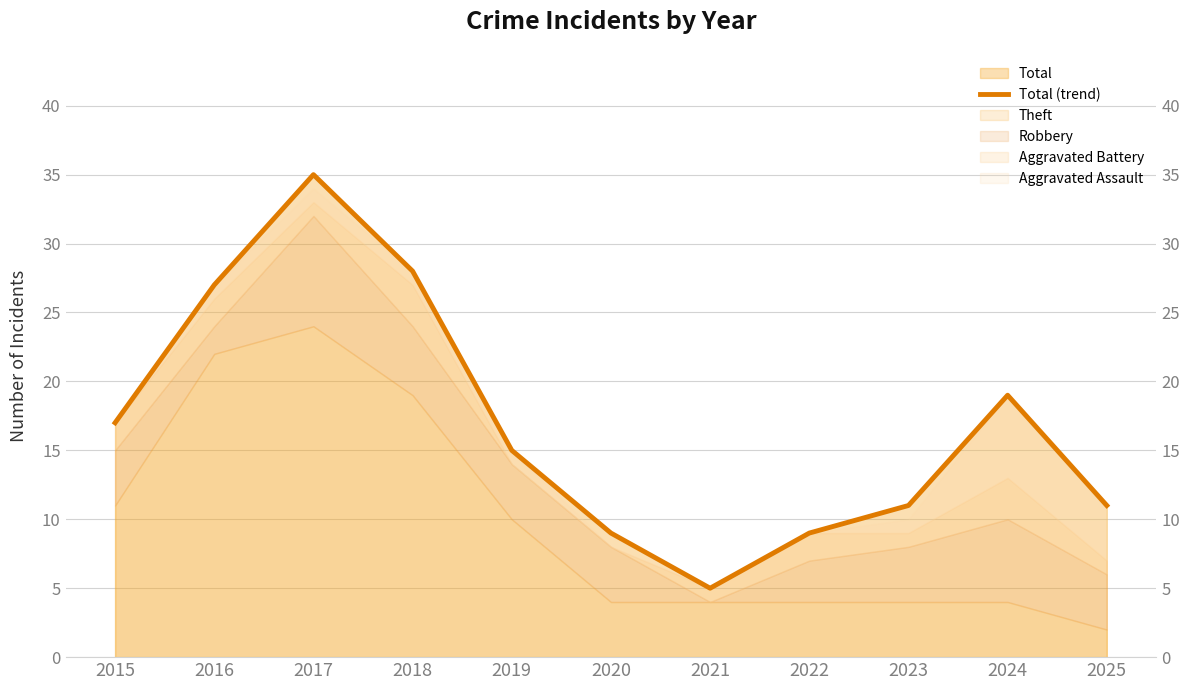

What is the average value?

17